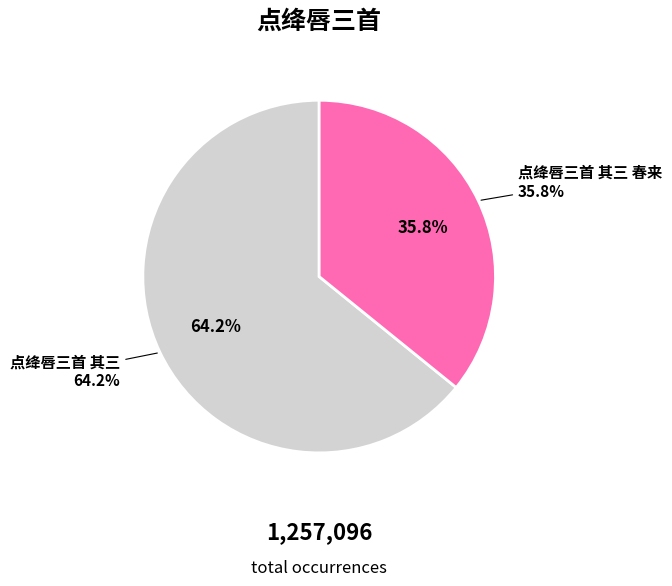

To the nearest percent, what is the combined percentage of 点绛唇三首 其三 春来 and 点绛唇三首 其三?

100%